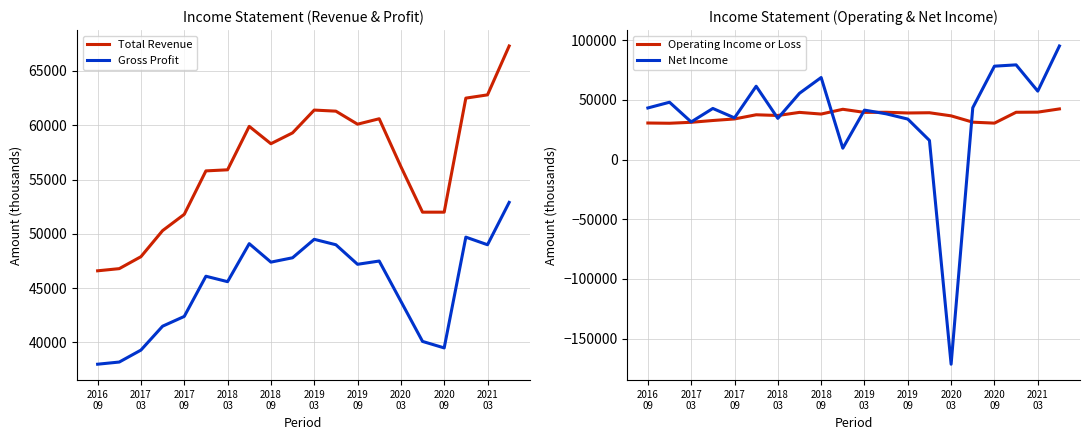

How many interior local valleys does the Operating Income or Loss series have?

6